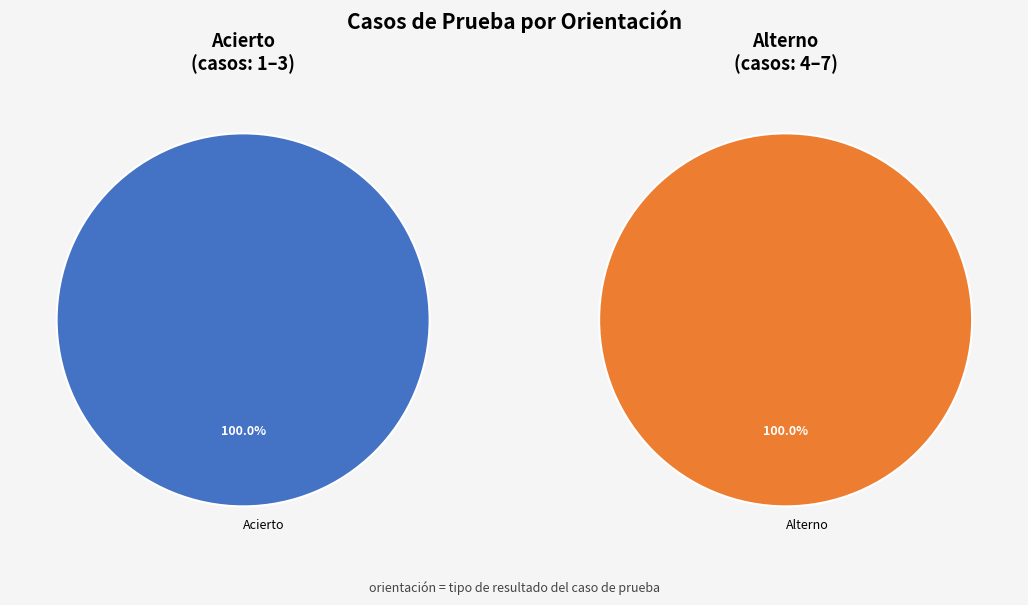

The Acierto slice represents 36% of the pie. True or false?

False